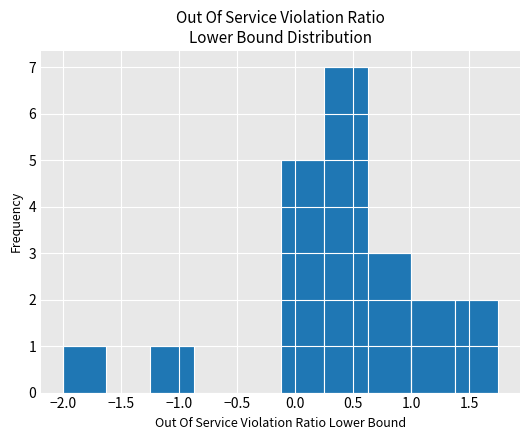

What is the height of the bar covering -0.10 to 0.25 on the x-axis? Neither the bar edges nor the heights are printed on the chart, so give them approximately, as read against the axes.

5